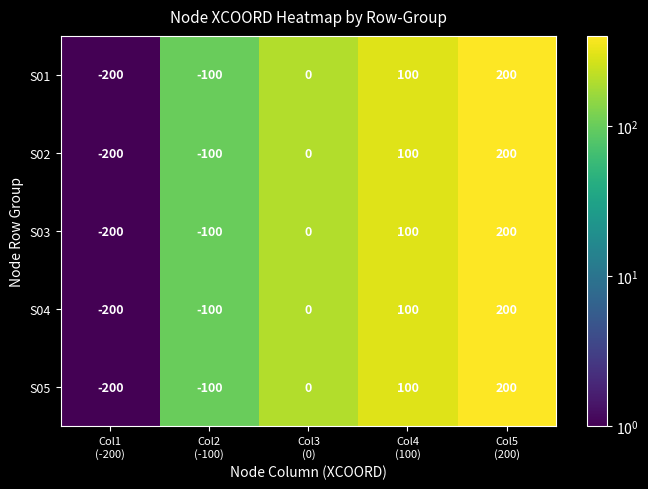

Reading left to right, what are all the values shown in this chart?

S01: -200	-100	0	100	200
S02: -200	-100	0	100	200
S03: -200	-100	0	100	200
S04: -200	-100	0	100	200
S05: -200	-100	0	100	200